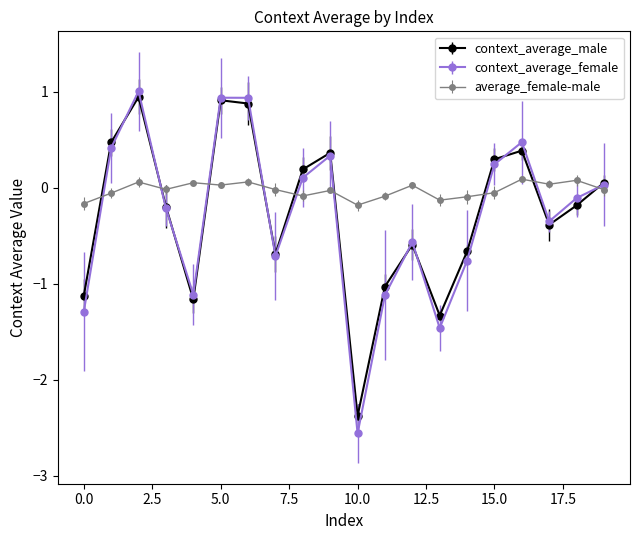

What is the value of the context_average_female point at the 10th from the left?

0.3